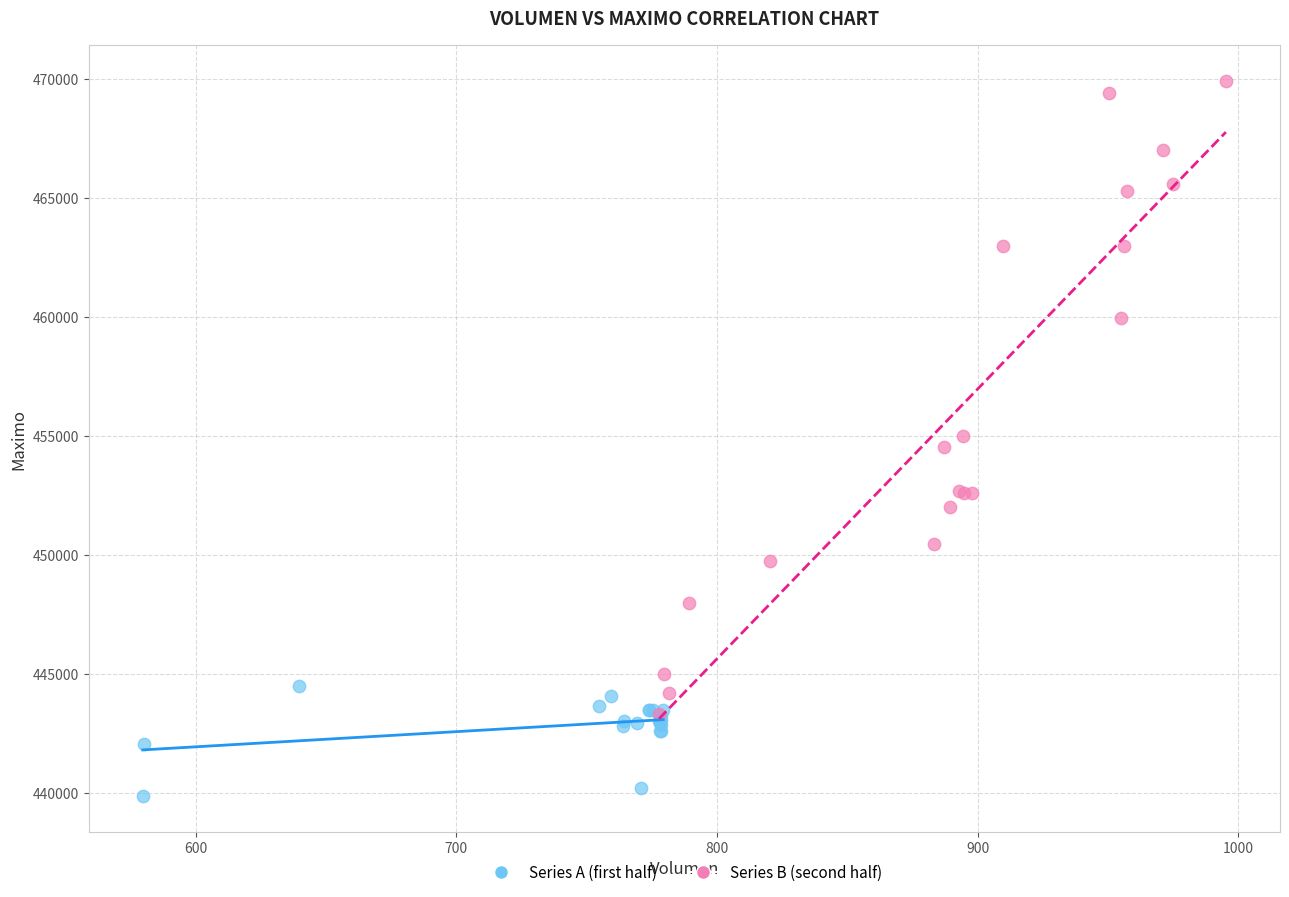

Which series has the largest Y range (max minus min)?

Series B (second half)